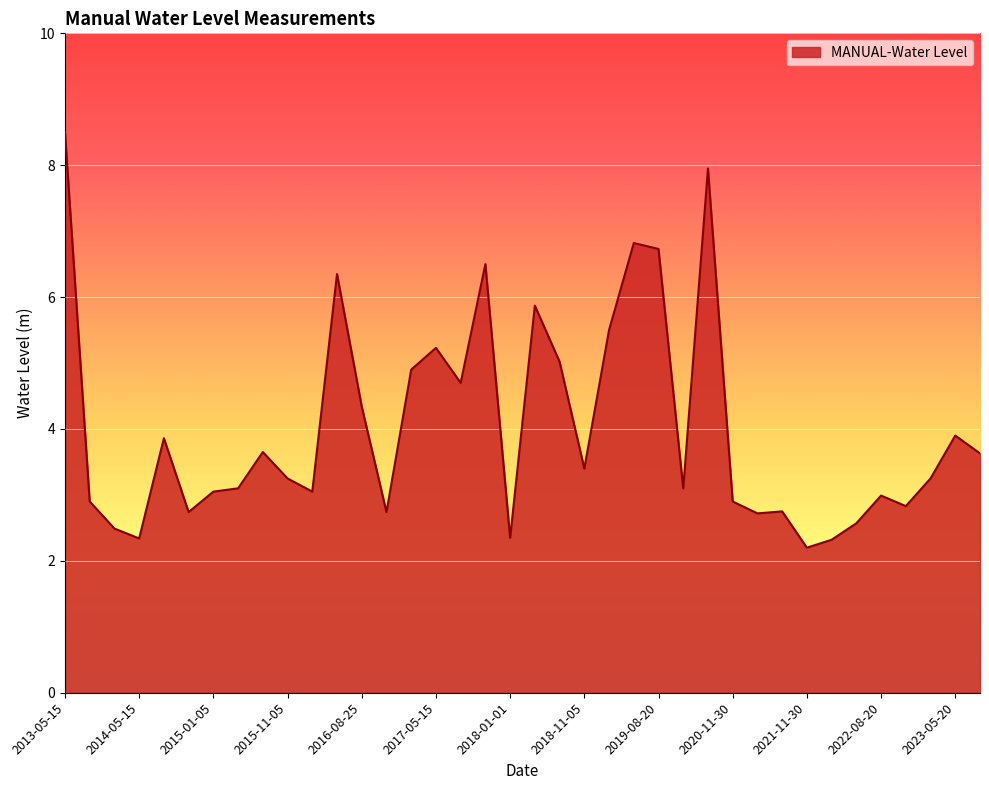

What is the difference between the maximum and minimum values?

6.3